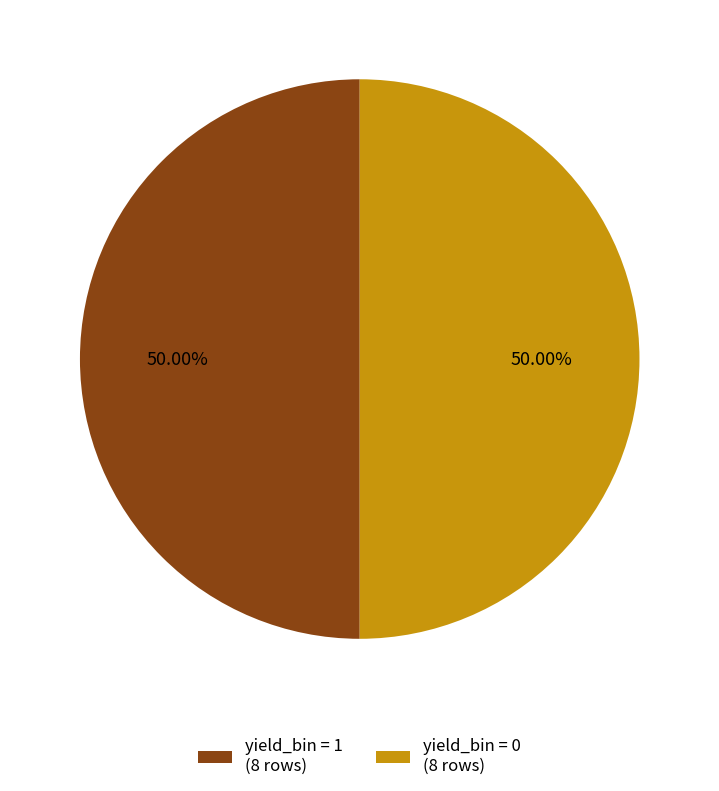

Approximately how many times larger is the value at yield_bin = 0 (8 rows) compared to yield_bin = 1 (8 rows)?

1.0